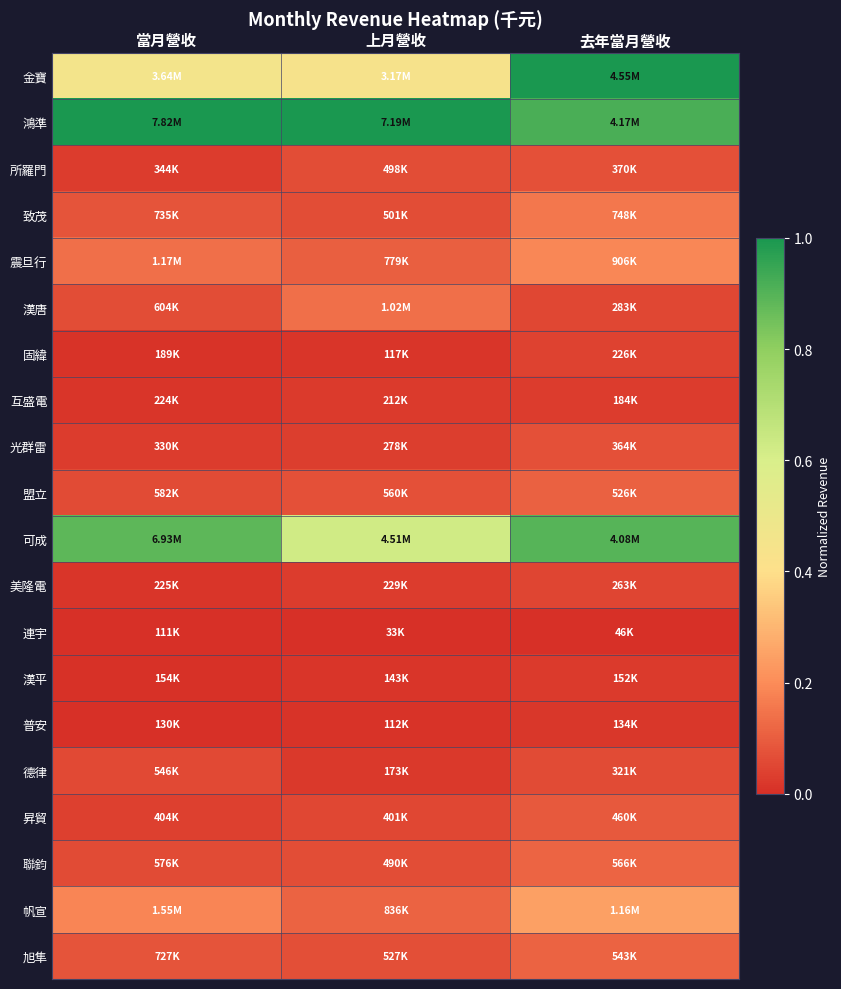

How many categories are shown in the chart?

3